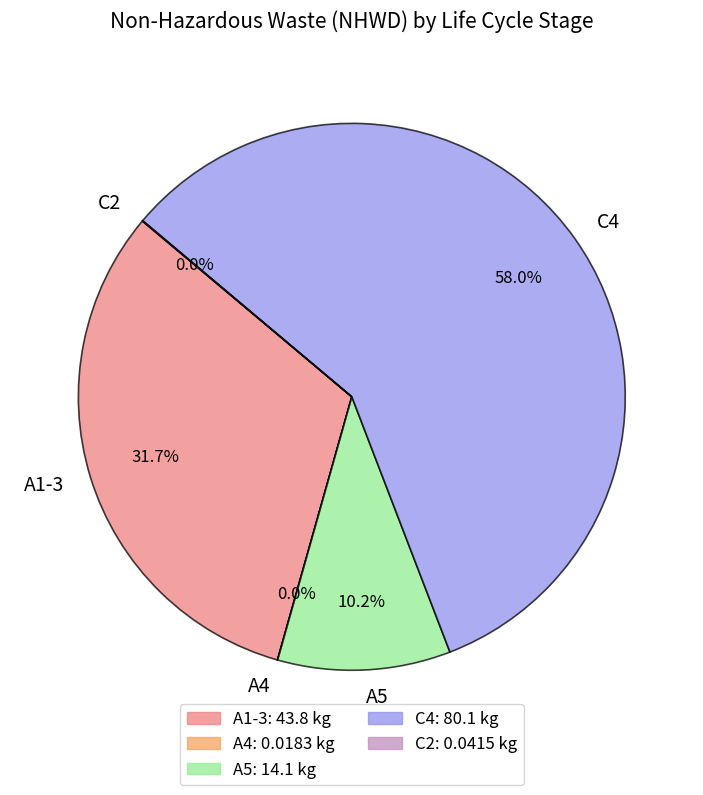

True or false: A1-3 accounts for 80% of the total.

False